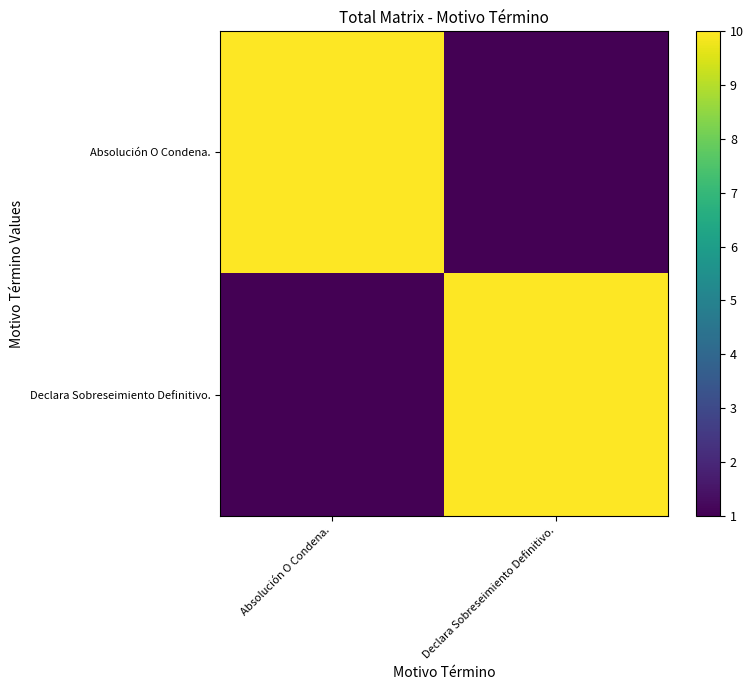

The value of Declara Sobreseimiento Definitivo. at Absolución O Condena. is 1. True or false?

True